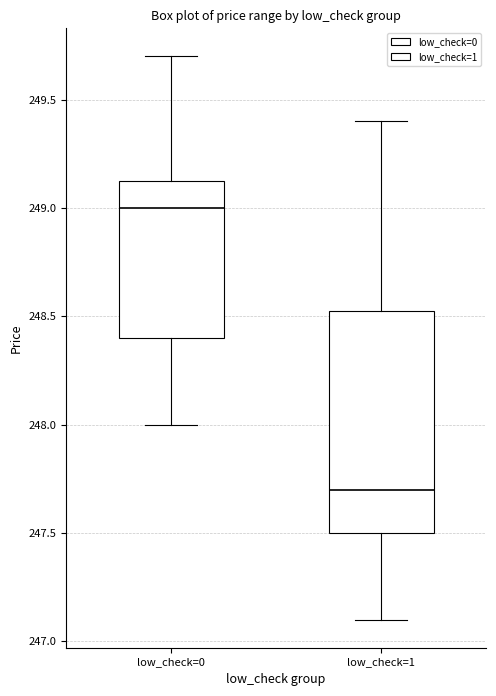

Reading left to right, transcribe this box plot: for each box, give where its median line is, the range the box spans, and where its two whiskers end, as read against the y-axis. The values are not printed on the chart, so give them approximately, as read against the axis.

low_check=0: median 249.00, box 248.40 to 249.15, whiskers 248.00 to 249.70
low_check=1: median 247.70, box 247.50 to 248.55, whiskers 247.10 to 249.40